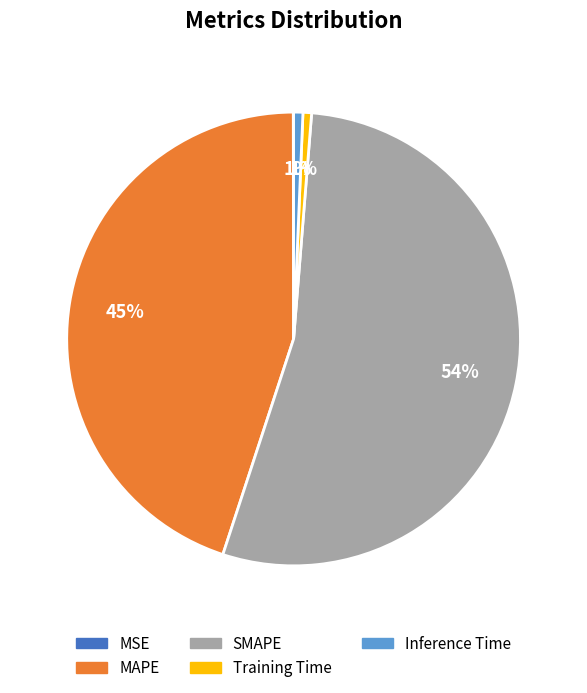

Between MAPE and Training Time, which is larger?

MAPE